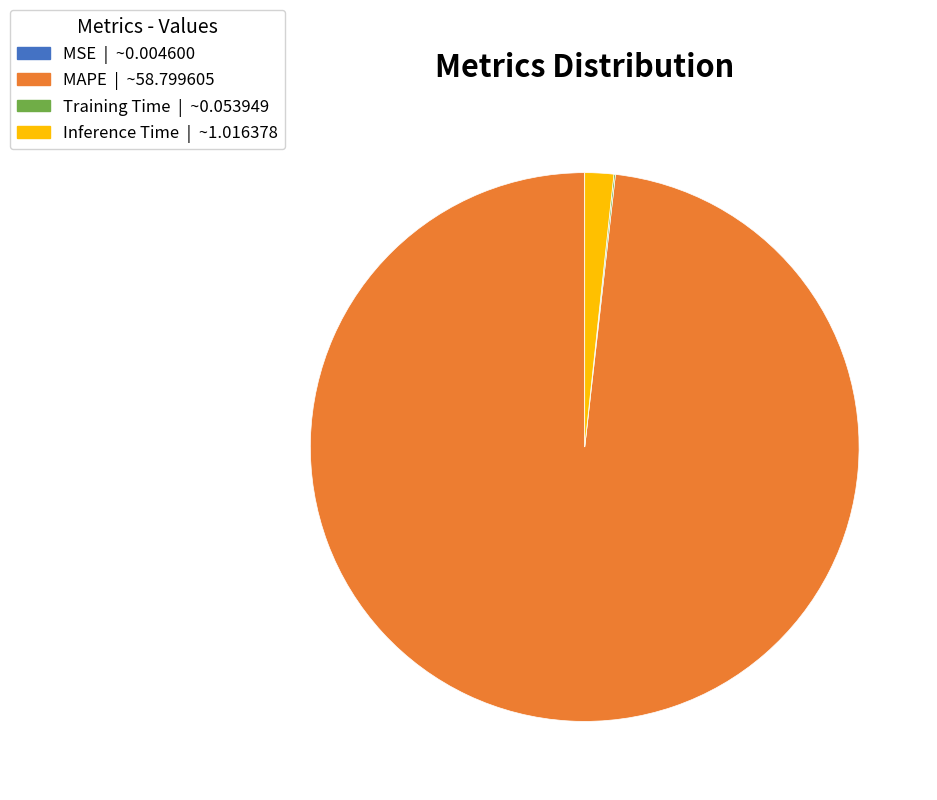

Which category has the biggest portion of the pie?

MAPE